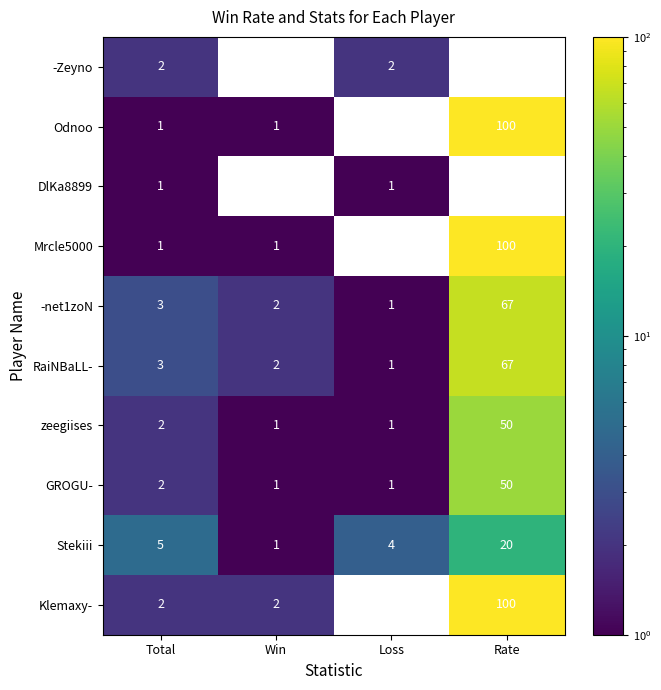

At how many categories does at least one series exceed 66?

1